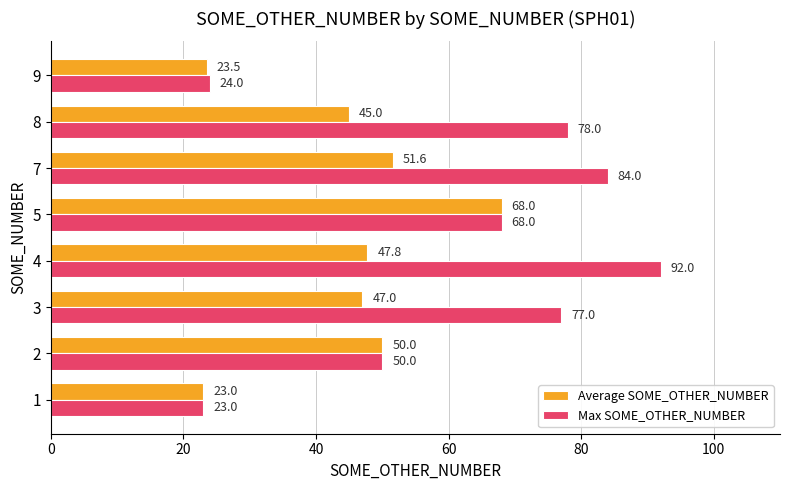

List the series in order of their overall mean, lowest first.

Average SOME_OTHER_NUMBER, Max SOME_OTHER_NUMBER